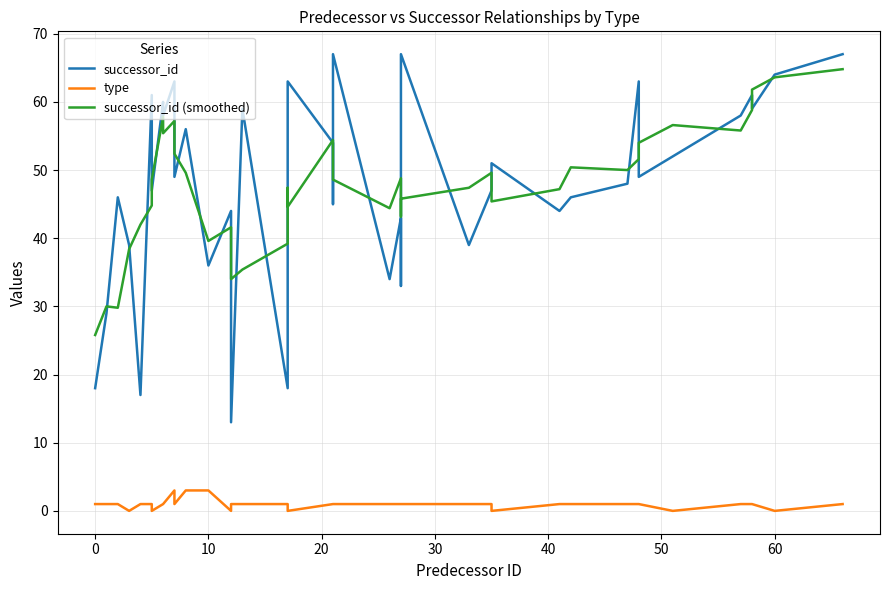

At how many categories does at least one series exceed 54?

17